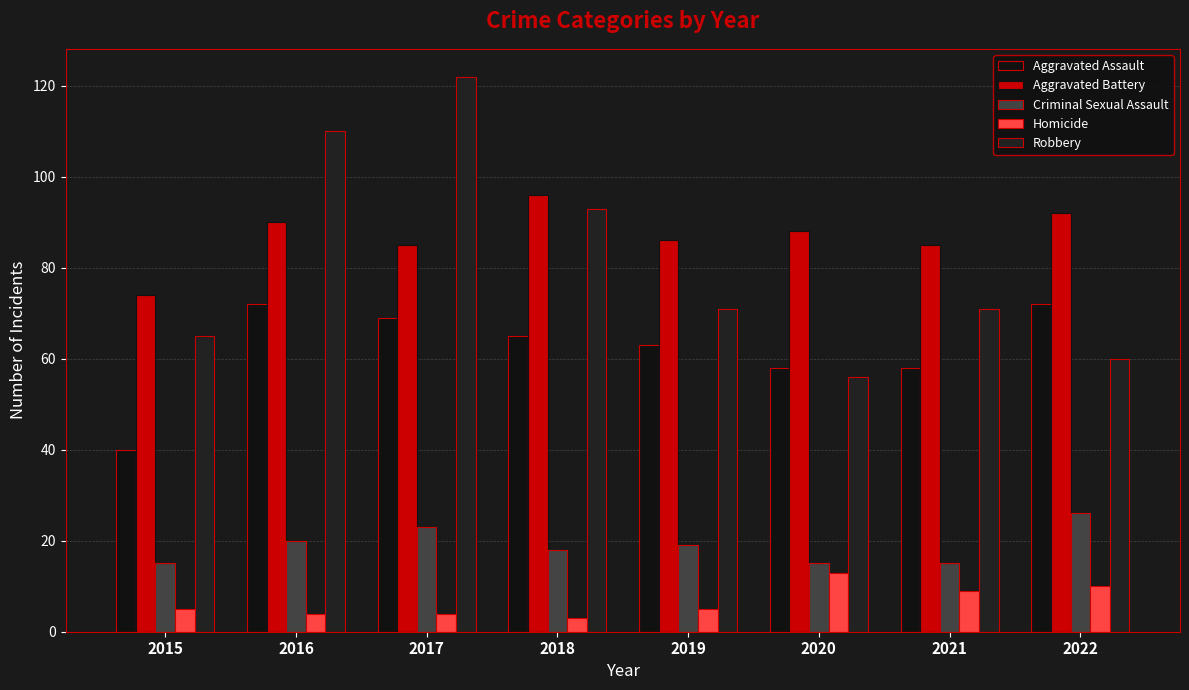

Reading right to left, extract all data points from this chart.

Aggravated Assault: 2022=72	2021=58	2020=58	2019=63	2018=65	2017=69	2016=72	2015=40
Aggravated Battery: 2022=92	2021=85	2020=88	2019=86	2018=96	2017=85	2016=90	2015=74
Criminal Sexual Assault: 2022=26	2021=15	2020=15	2019=19	2018=18	2017=23	2016=20	2015=15
Homicide: 2022=10	2021=9	2020=13	2019=5	2018=3	2017=4	2016=4	2015=5
Robbery: 2022=60	2021=71	2020=56	2019=71	2018=93	2017=122	2016=110	2015=65